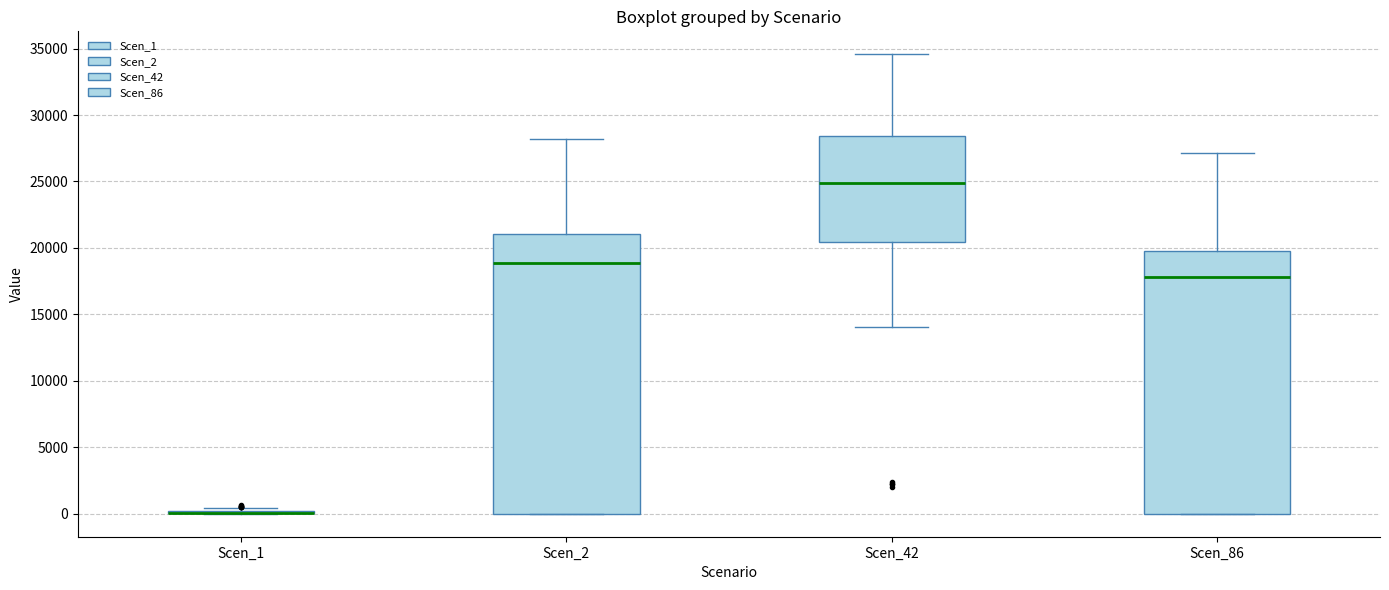

Which box is the tallest, from its lower edge to its upper edge?

Scen_2